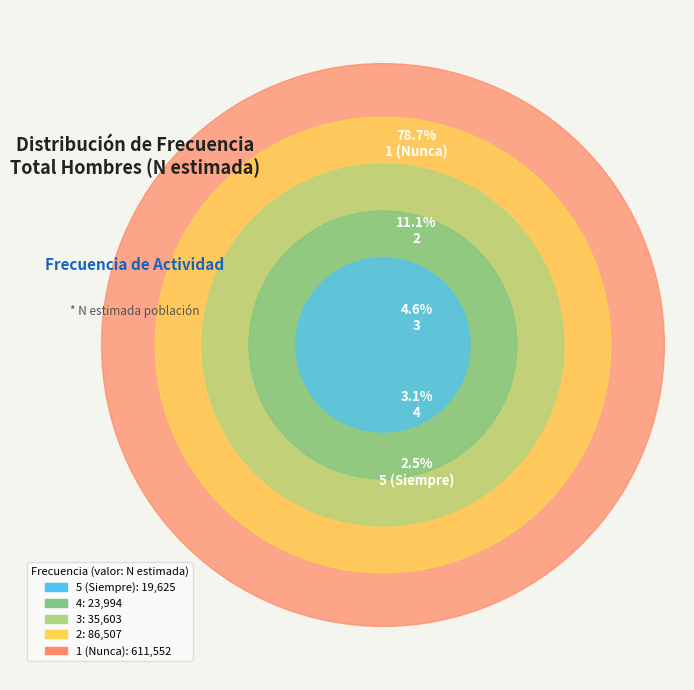

True or false: 3 accounts for 1% of the total.

False